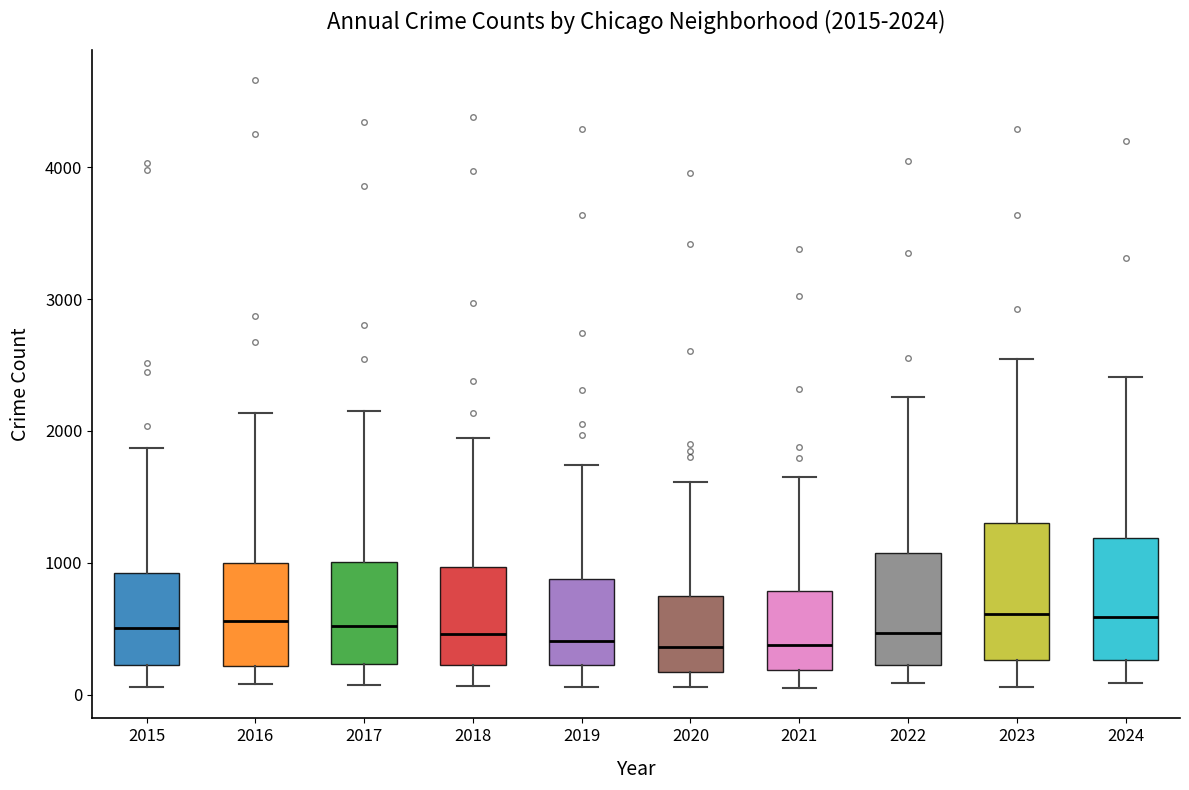

Which box is the tallest, from its lower edge to its upper edge?

2023